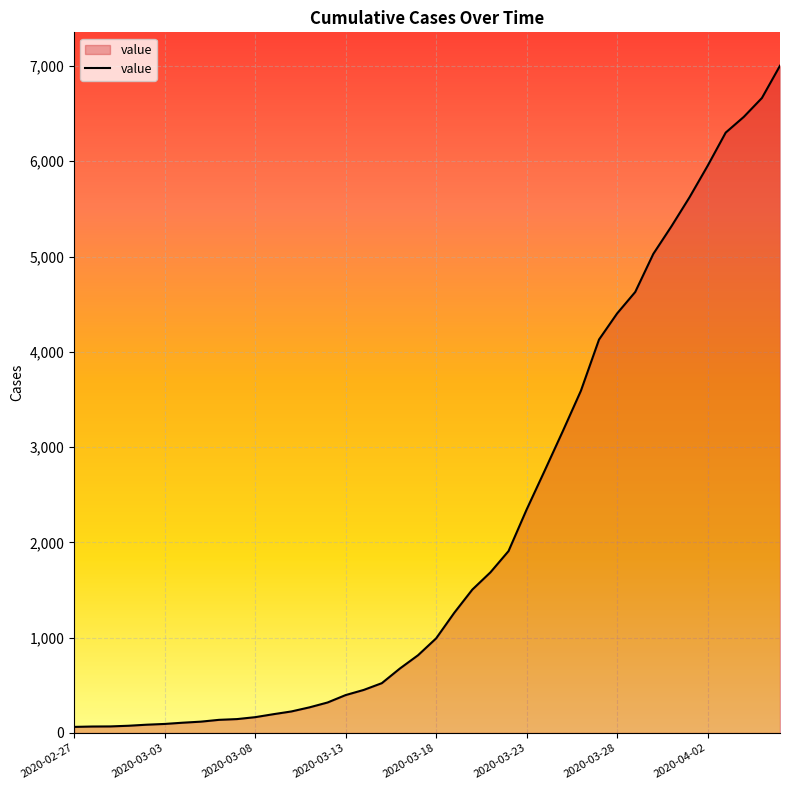

What is the maximum value shown in the chart?

7003